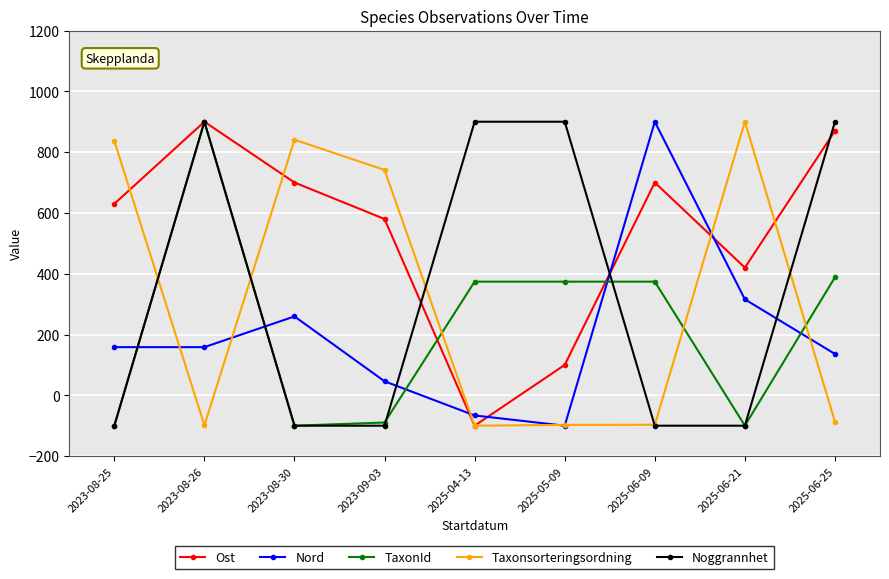

What is the smallest value displayed?

-100.0